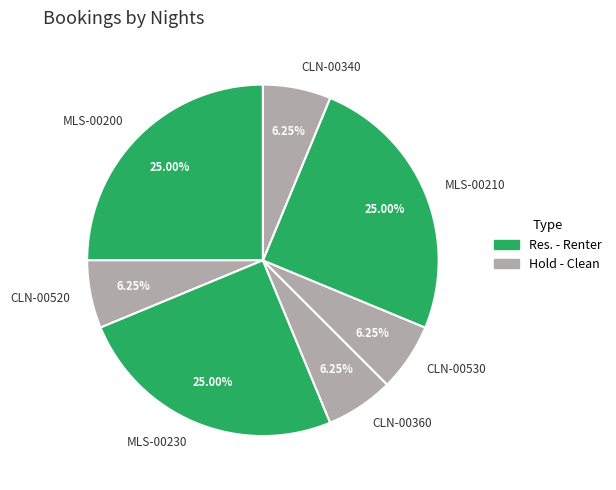

Is there a majority slice in this chart?

No